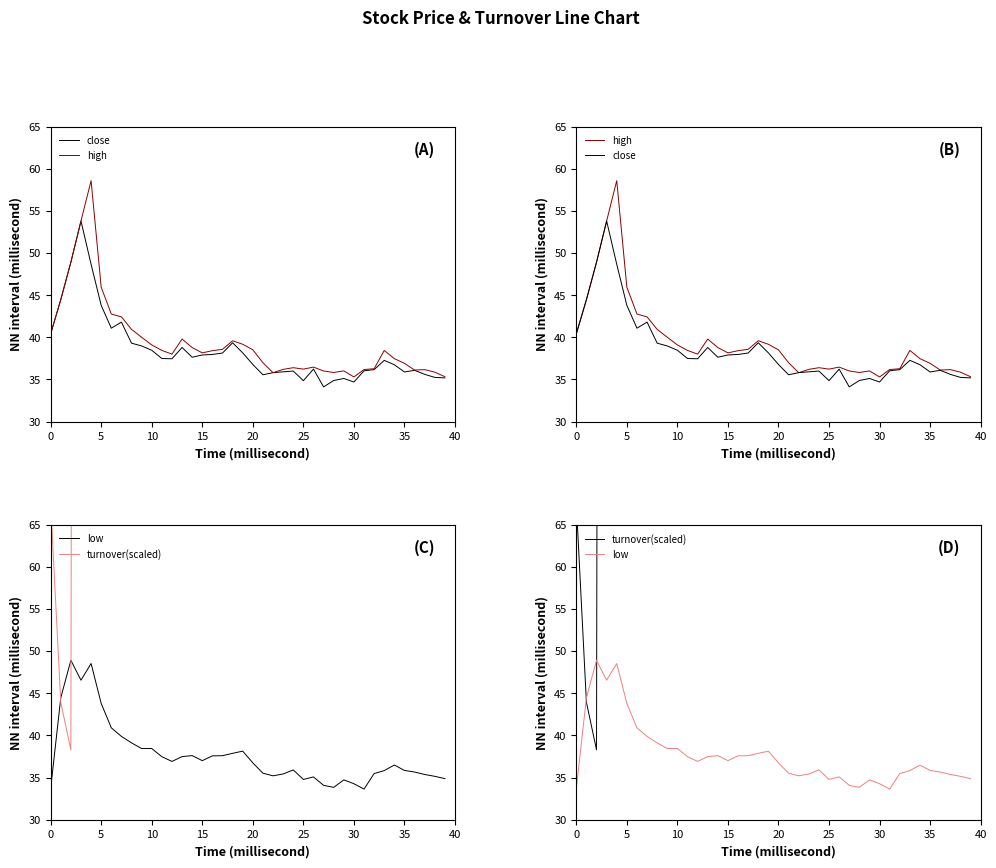

At which label is turnover(scaled) closest to 369?

5